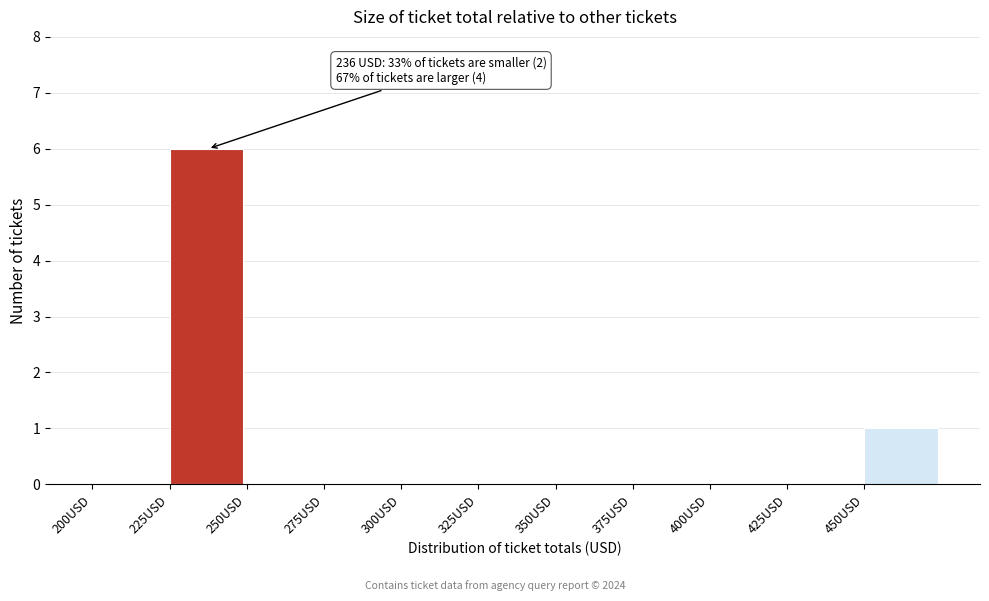

Which range on the x-axis has the tallest bar?

225 to 250